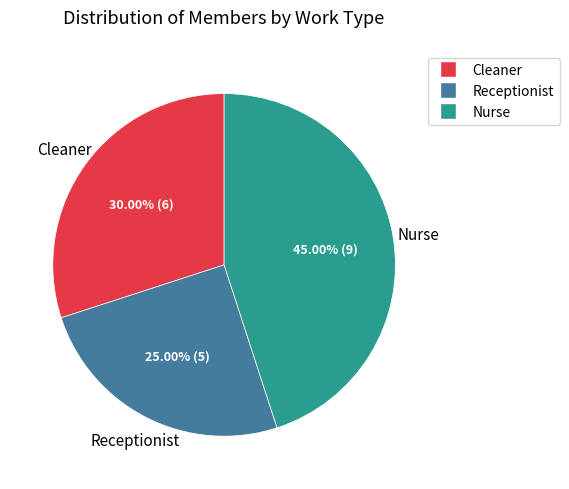

Is it true that Cleaner is 24% of the pie?

False